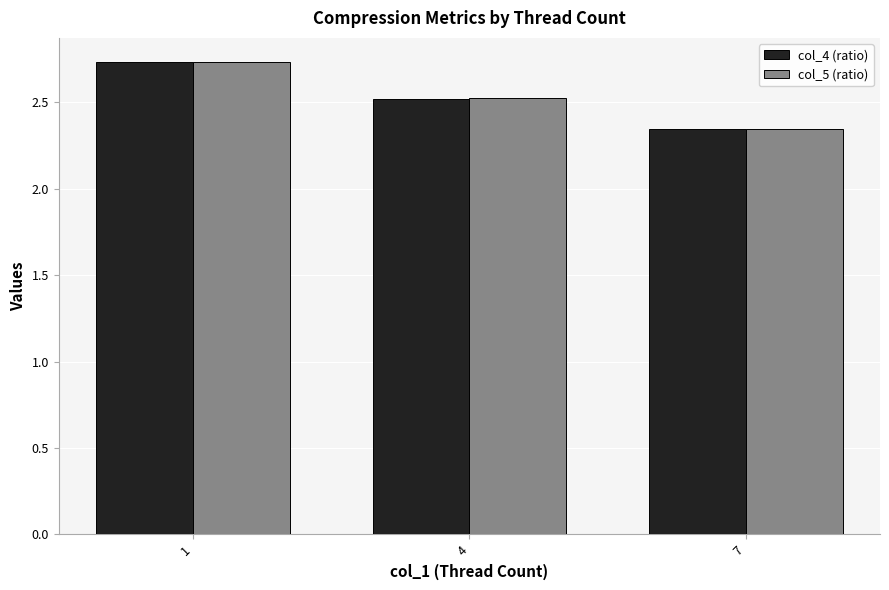

True or false: col_5 (ratio) has a value of 0.7 at 1.

False